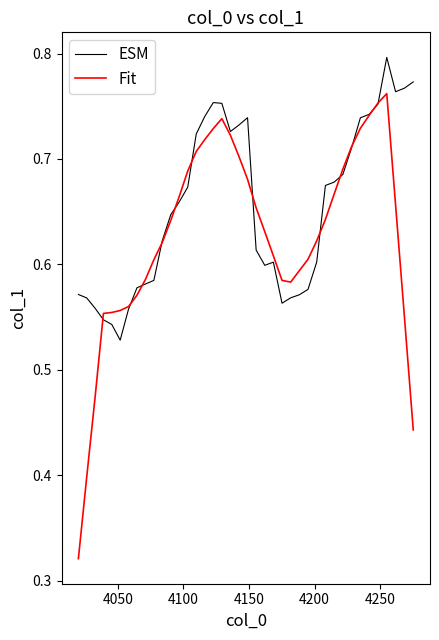

What is the difference between the second highest and minimum values in the ESM series?

0.2